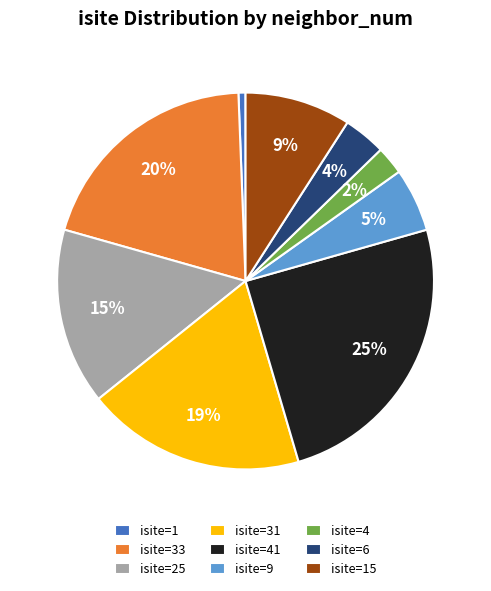

To the nearest percent, what percentage of the pie is isite=31?

19%